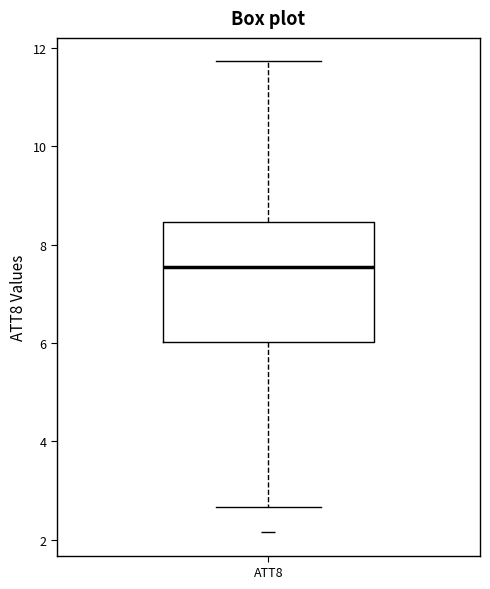

Read this box plot against the y-axis: the position of the median line, the range covered by the box, and the ends of both whiskers. The values are not printed on the chart, so give them approximately, as read against the axis.

median 7.6, box 6.0 to 8.4, whiskers 2.6 to 11.8